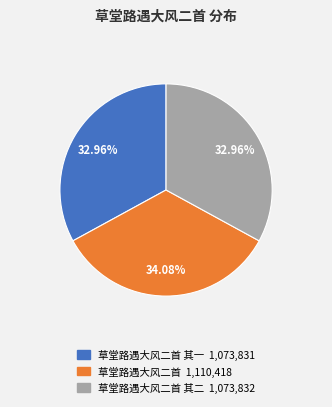

How many segments does this pie chart have?

3